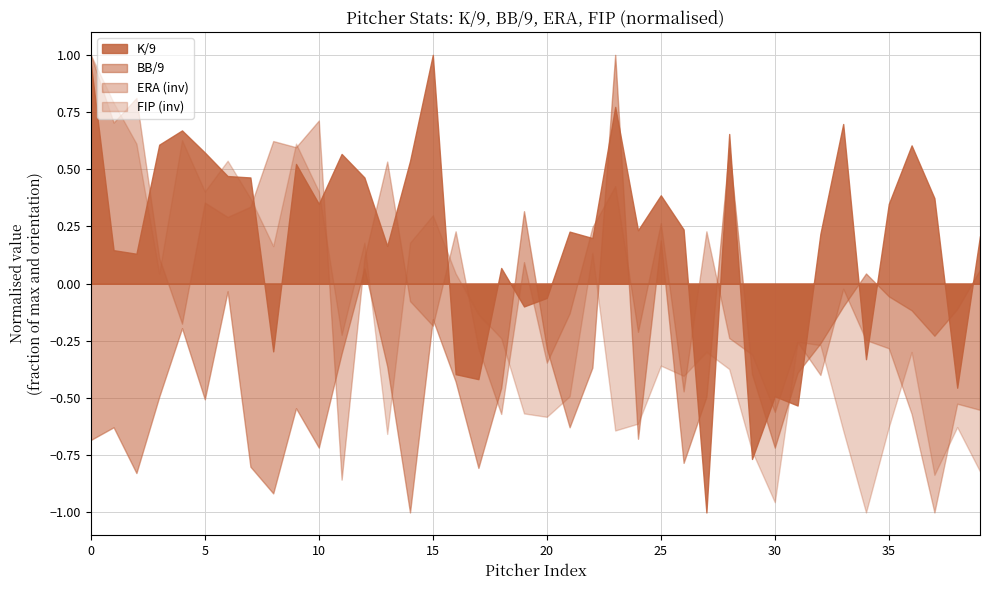

Which series has the largest total across all categories?

K/9